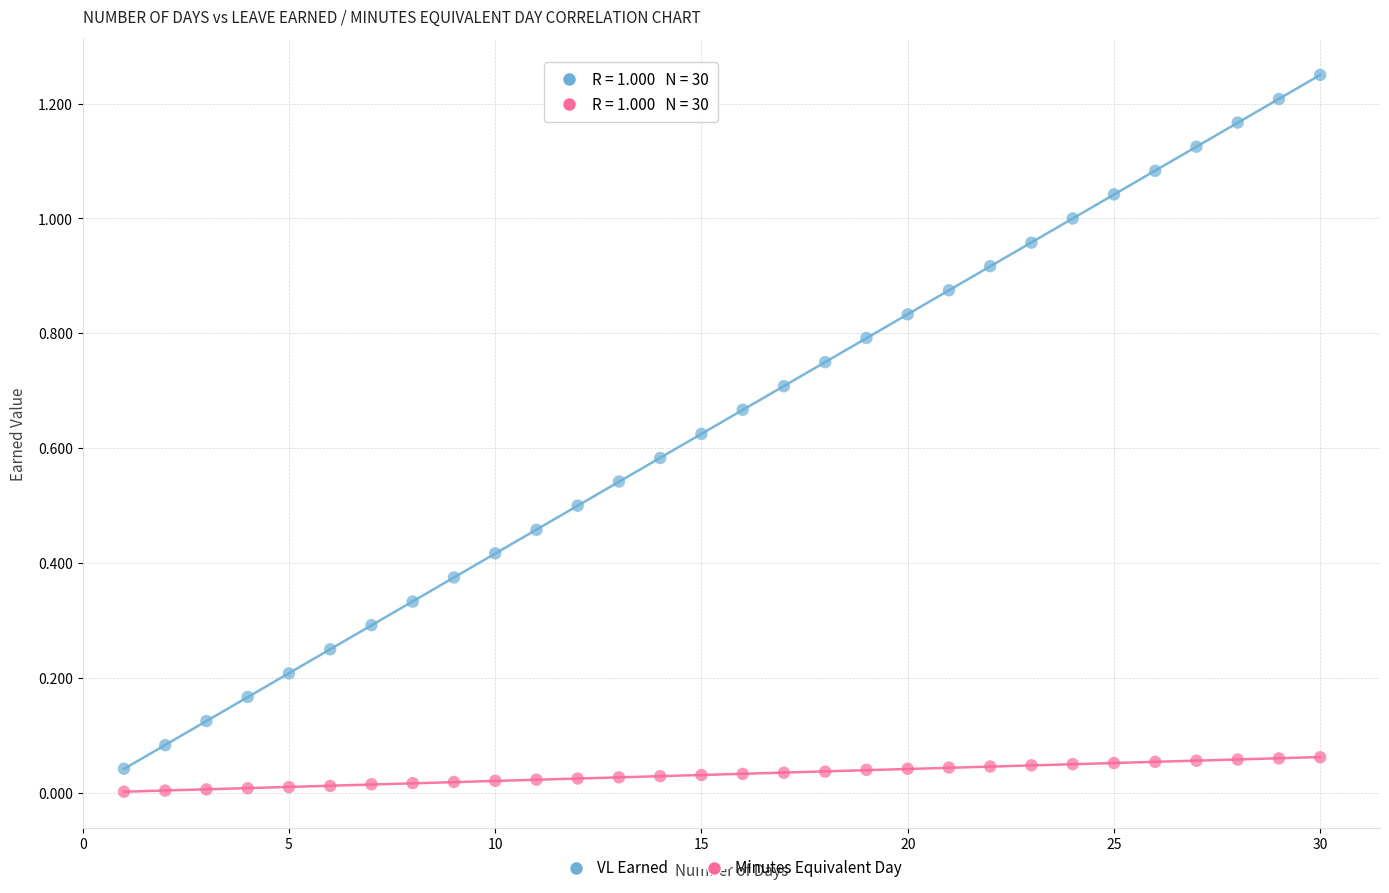

Which series contains the lowest Y value?

Minutes Equivalent Day